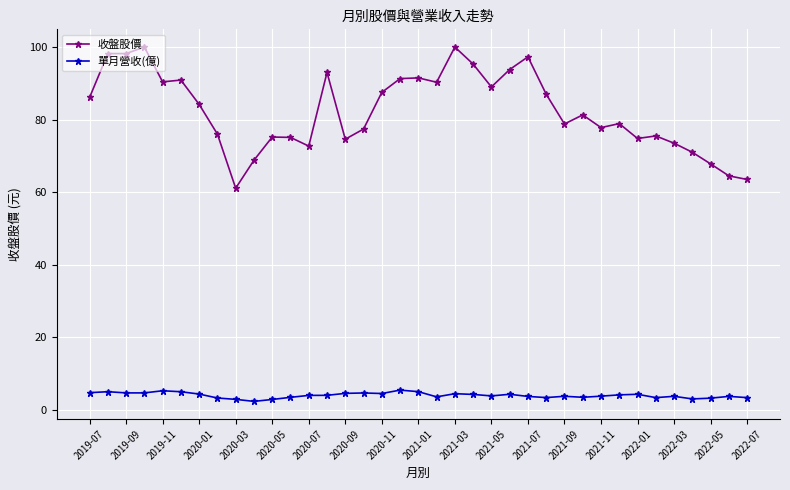

True or false: 單月營收(億) and 收盤股價 intersect in this chart.

False